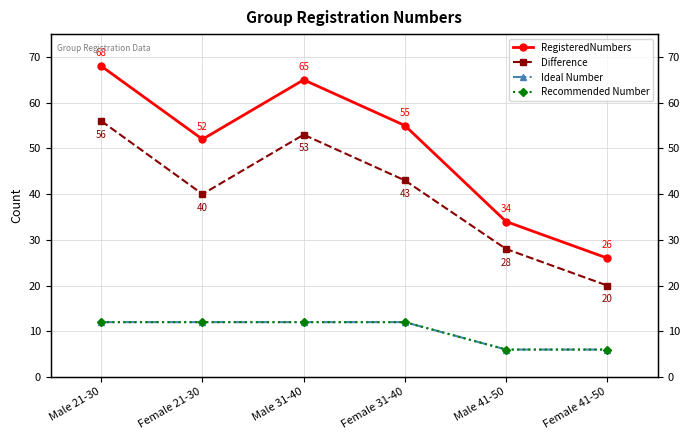

Rank the categories by Difference value from lowest to highest.

Female 41-50, Male 41-50, Female 21-30, Female 31-40, Male 31-40, Male 21-30